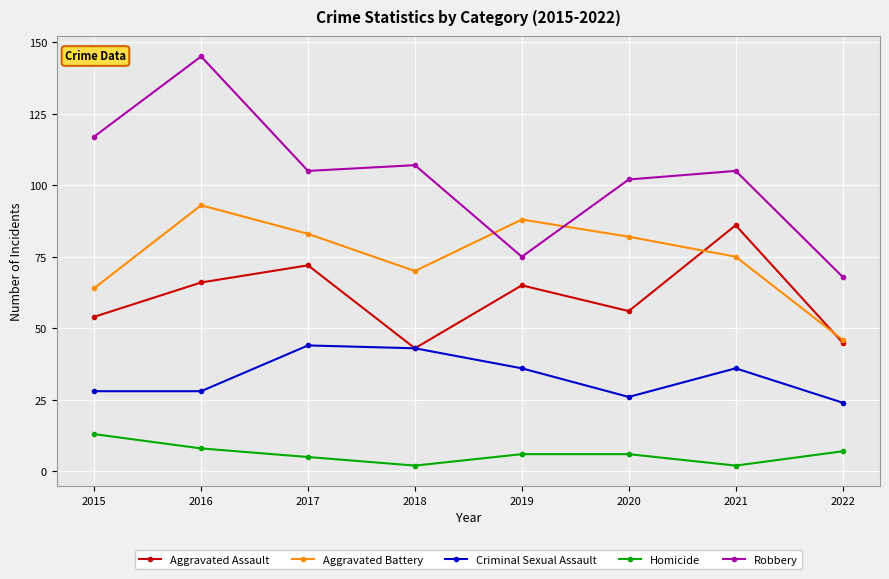

At which label does Criminal Sexual Assault first exceed 36?

2017